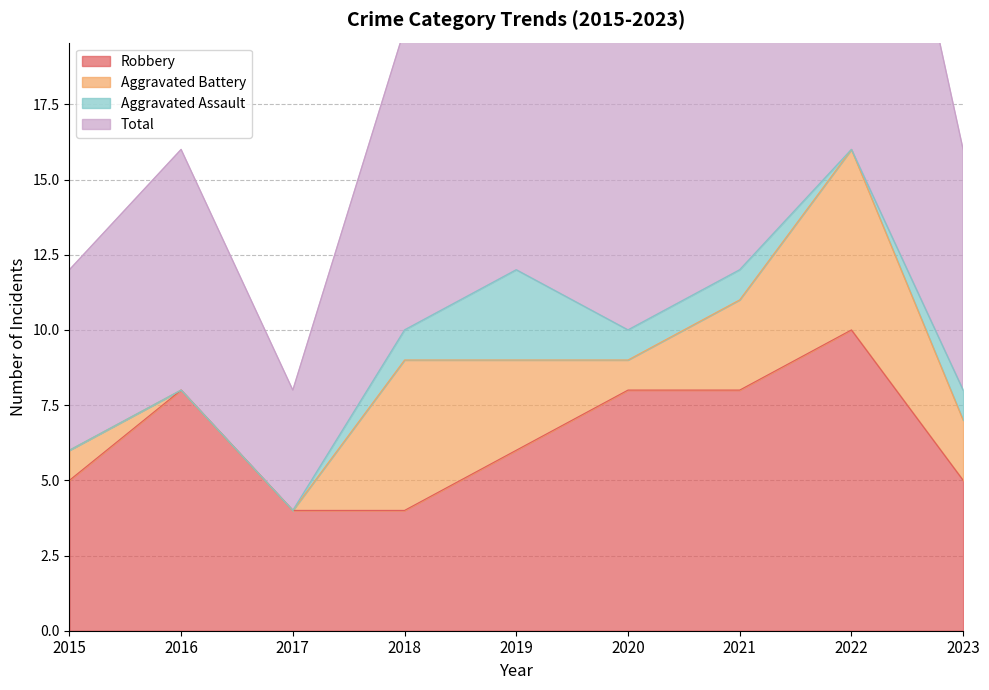

Which series changed the most between 2016 and 2017?

Total